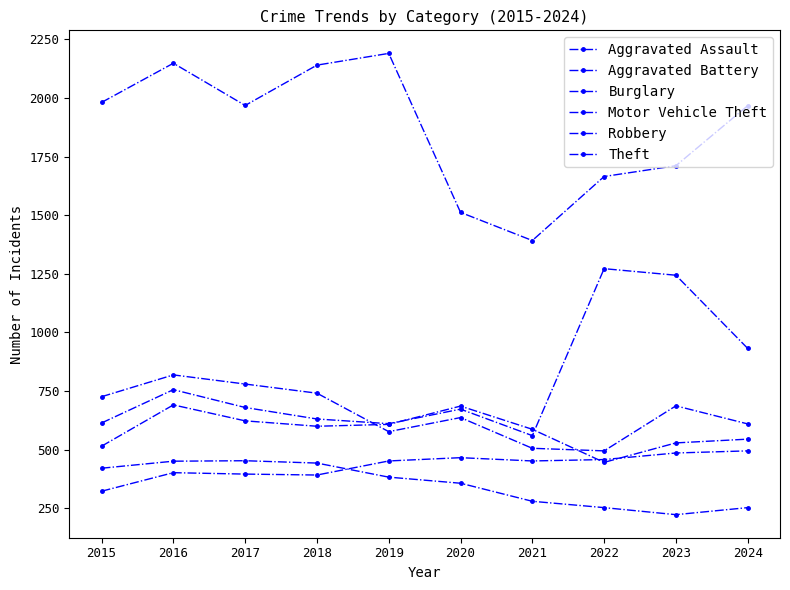

List the series in order of their peak value, lowest first.

Burglary, Aggravated Assault, Aggravated Battery, Robbery, Motor Vehicle Theft, Theft